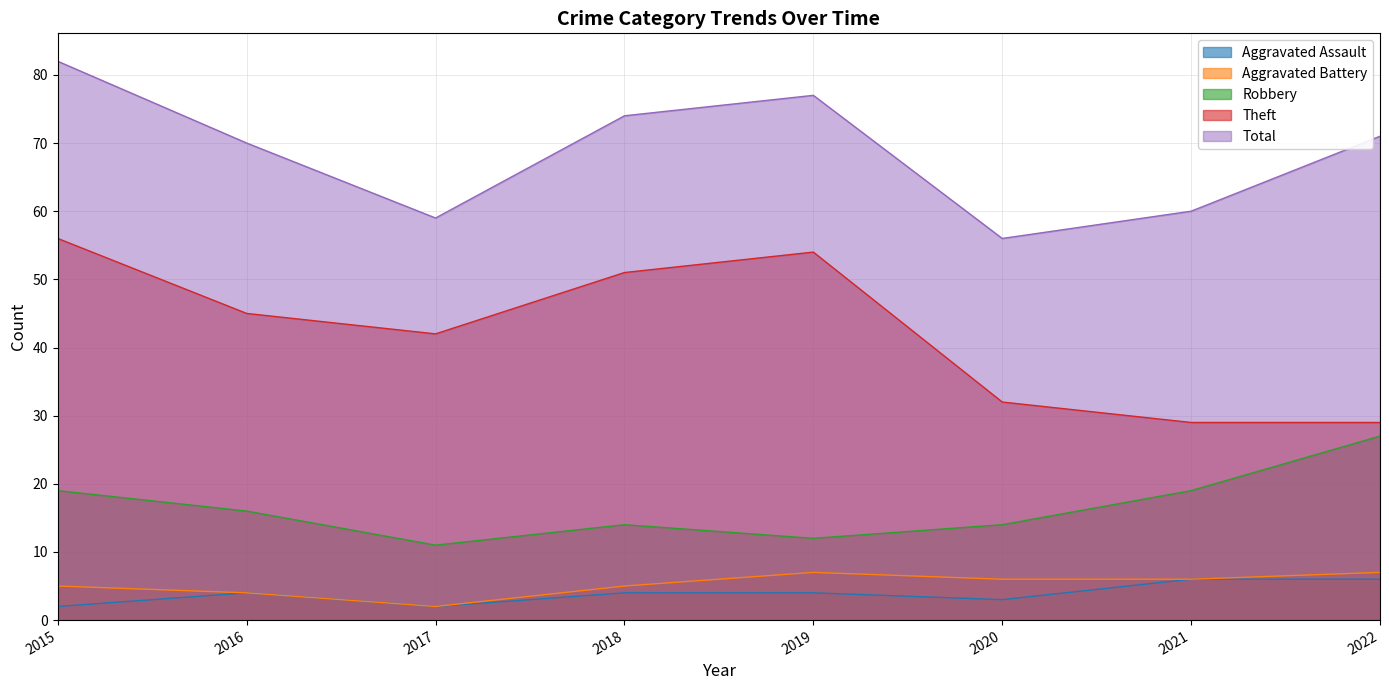

At which category does Robbery reach its first local peak?

2018